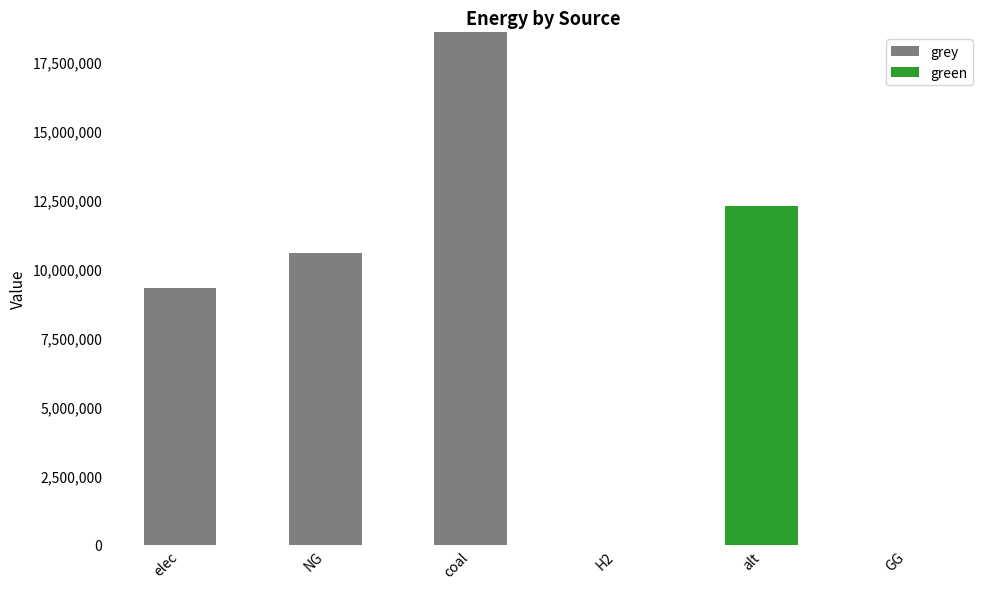

Where is grey nearest to the value 9282707?

elec